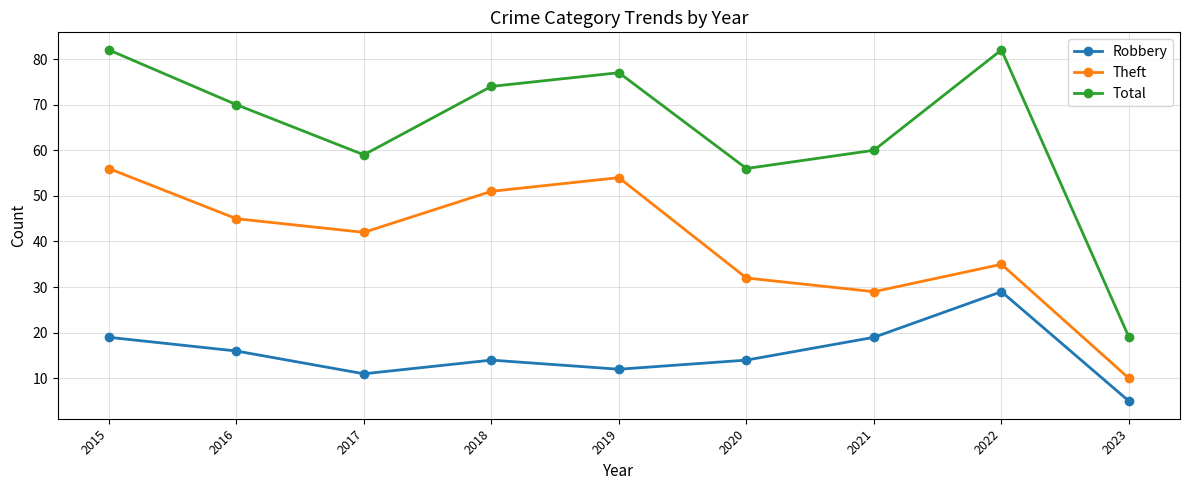

The value of Robbery at 2019 is 12. True or false?

True